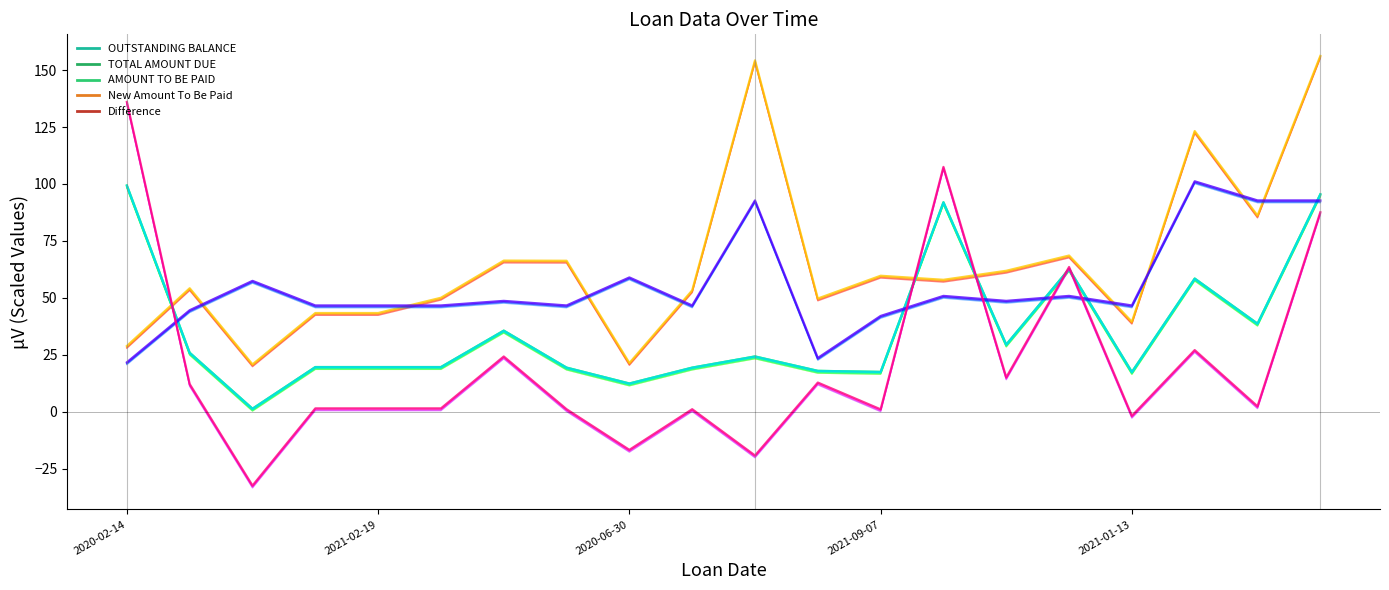

Count the number of categories in the chart.

20